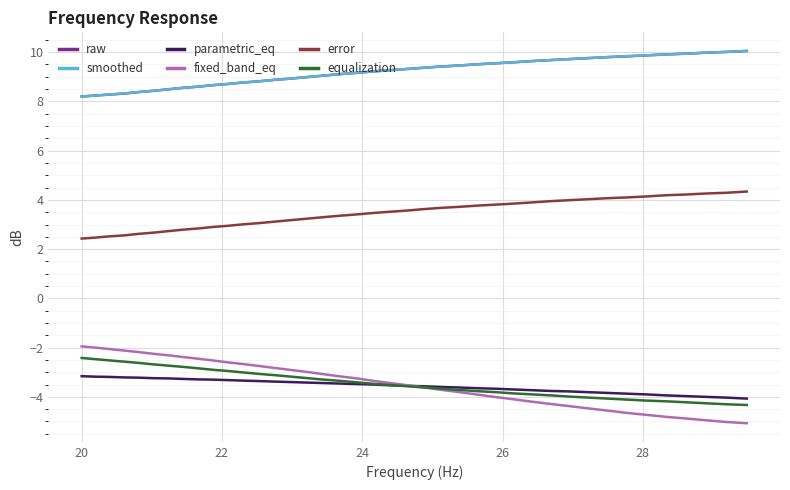

How many lines are shown in the chart?

6